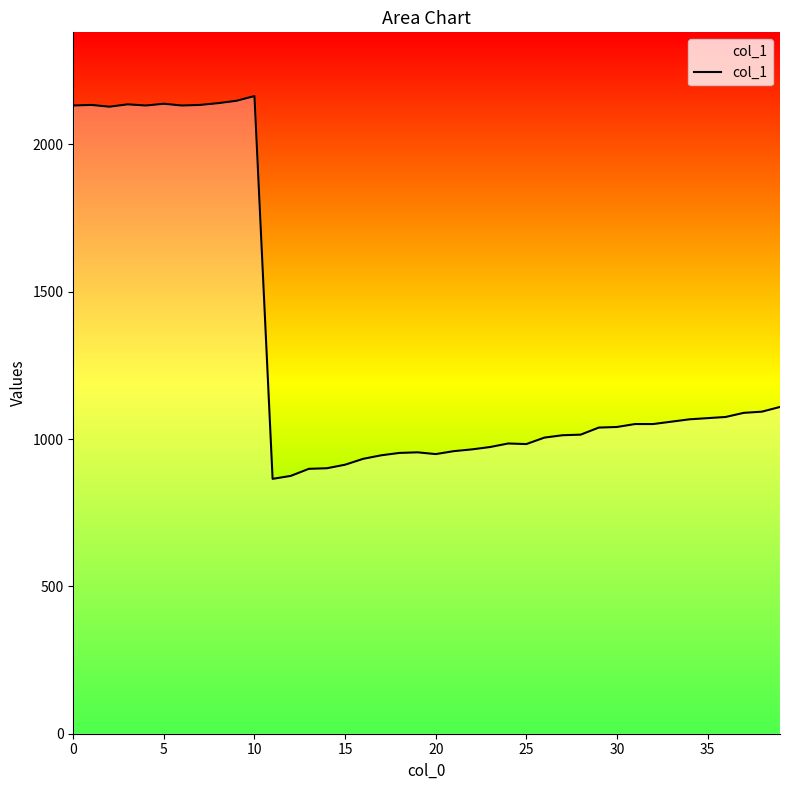

What is the difference between the maximum and minimum values?

1299